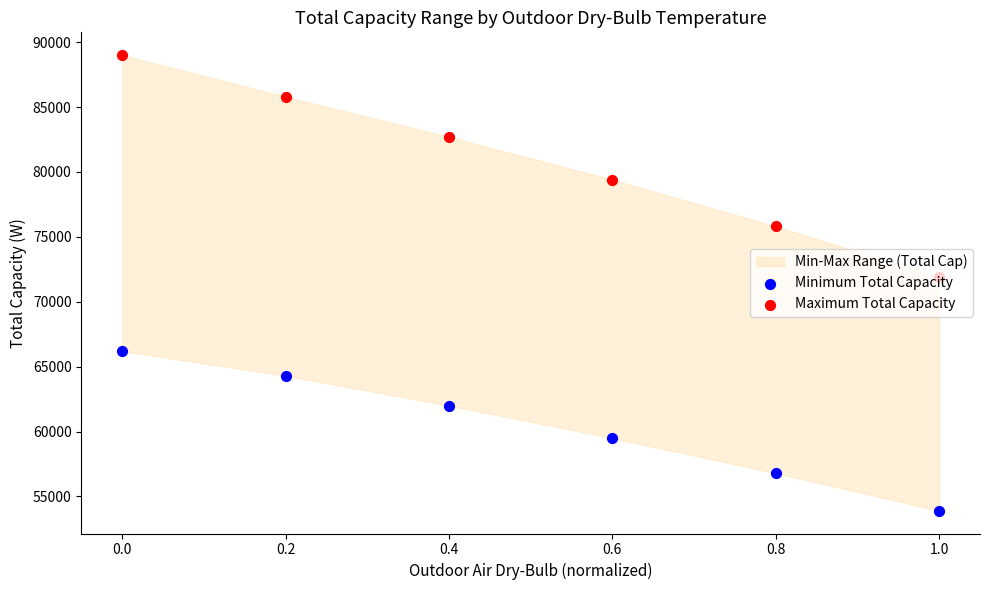

Which series has the largest total across all categories?

Maximum Total Capacity